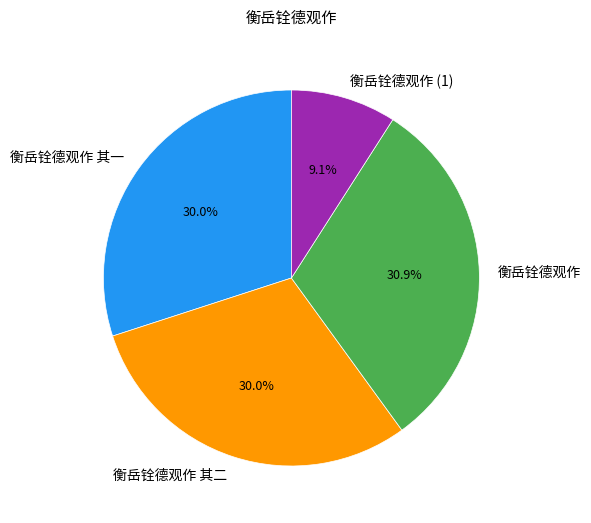

Between 衡岳铨德观作 其二 and 衡岳铨德观作, which is larger?

衡岳铨德观作